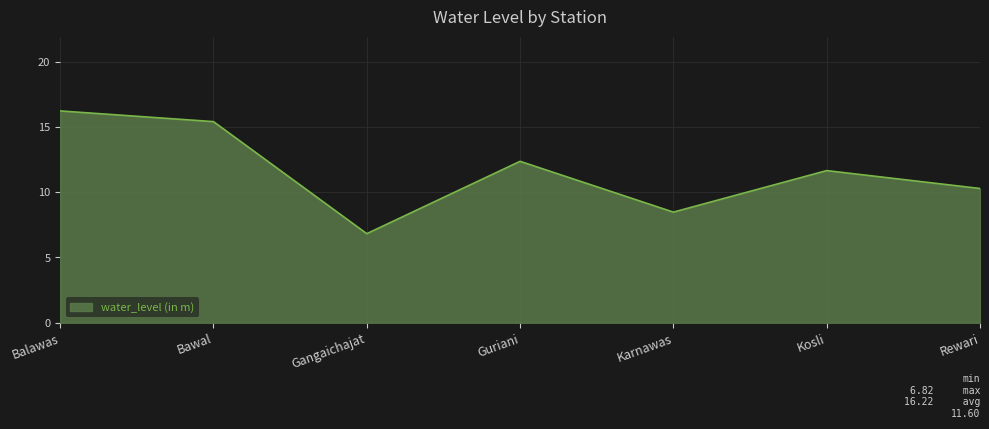

Where does the data first go above 11?

Balawas